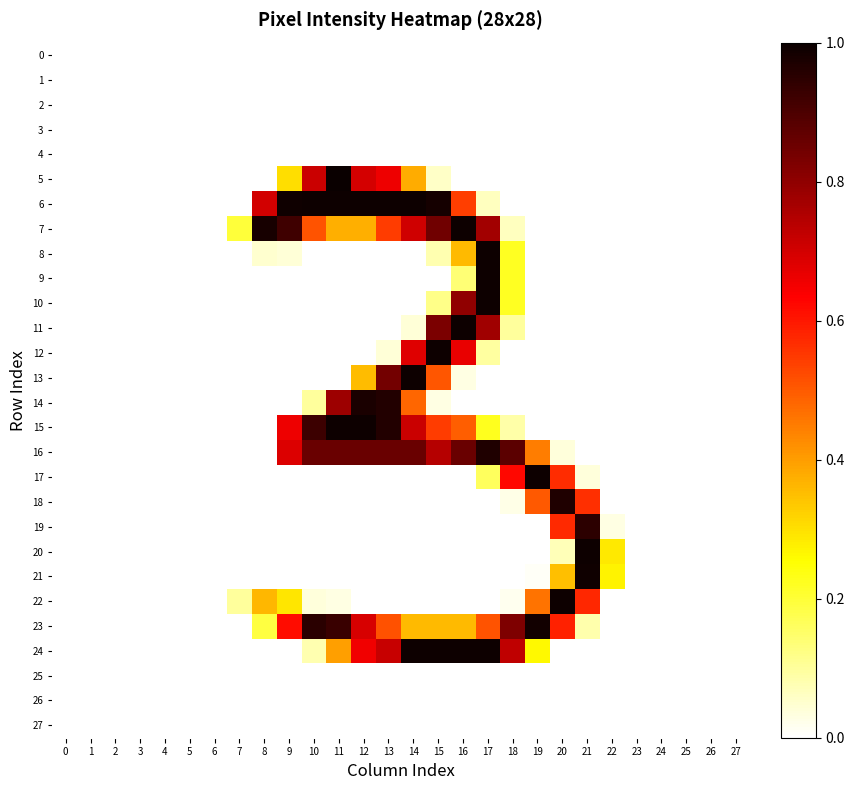

Which series has the largest total across all categories?

16